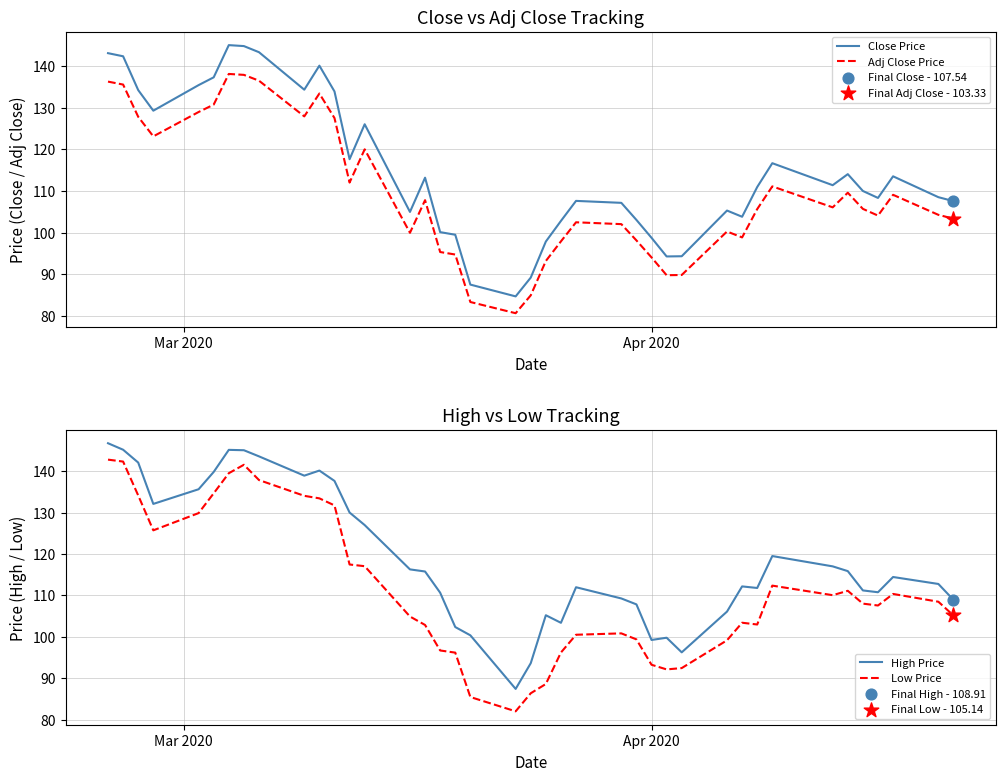

True or false: Close Price and Adj Close Price cross at least once.

False